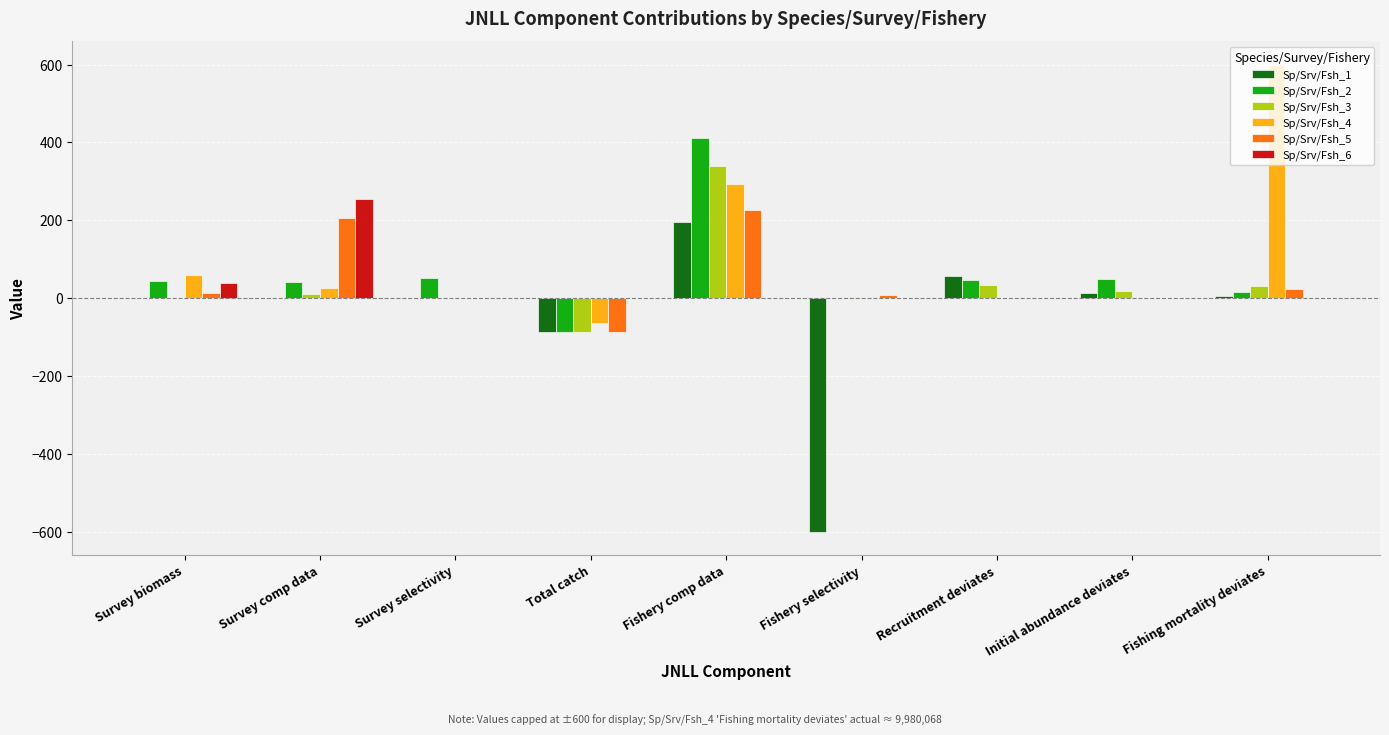

The Sp/Srv/Fsh_3 series shows 32.2 at Fishing mortality deviates. True or false?

True